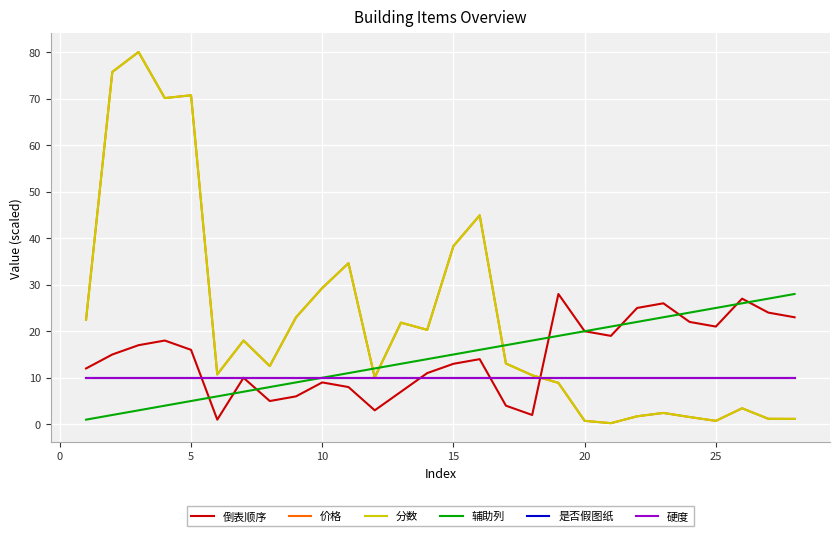

Does the chart have visible grid lines?

Yes